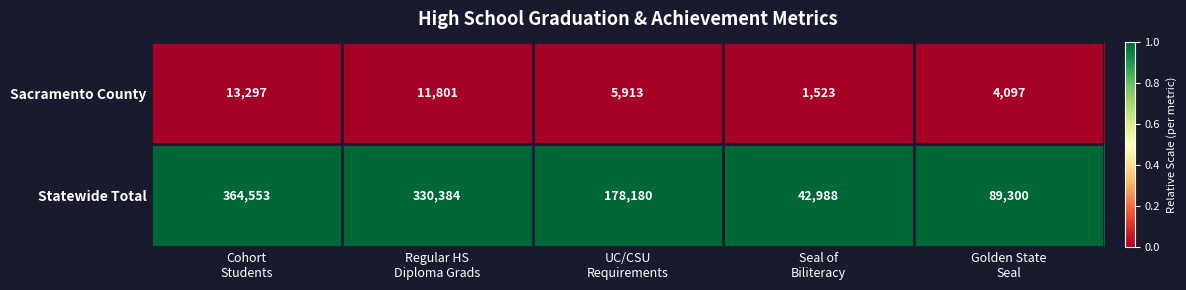

Which series has the largest total across all categories?

Statewide Total